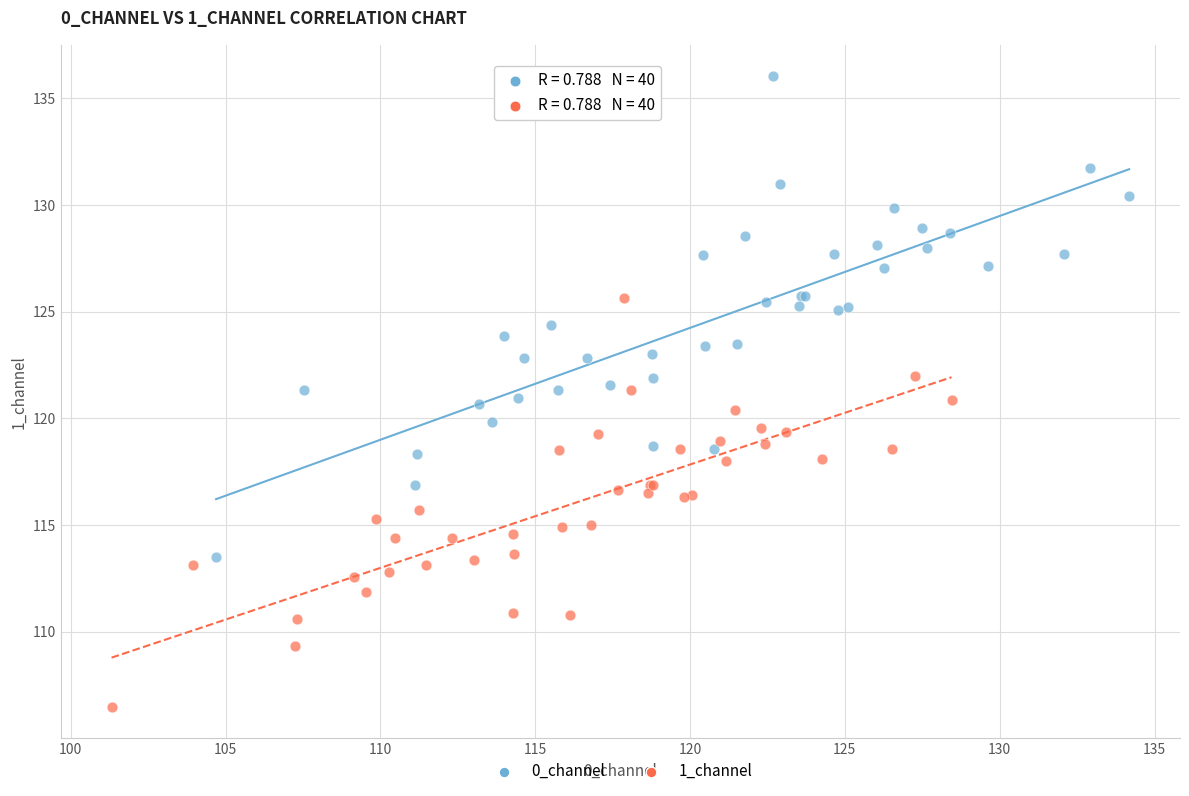

Which series has the widest spread of Y values?

0_channel